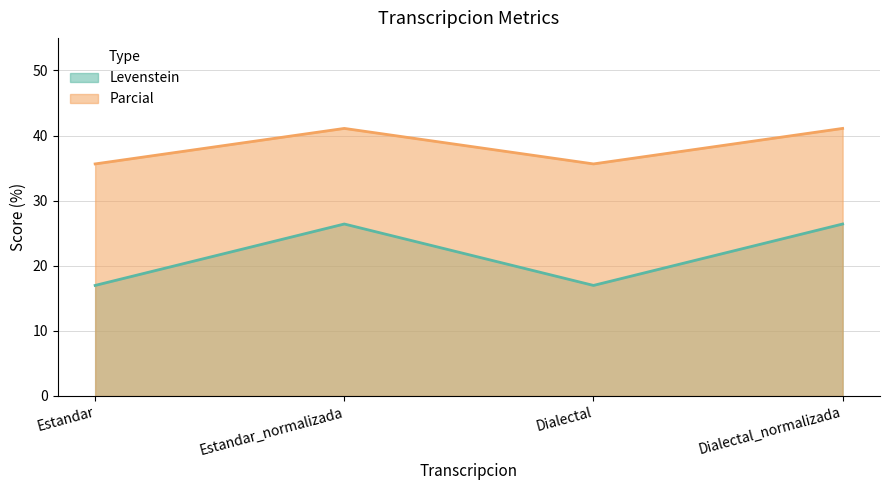

What is the total value across all series at Dialectal?

52.6